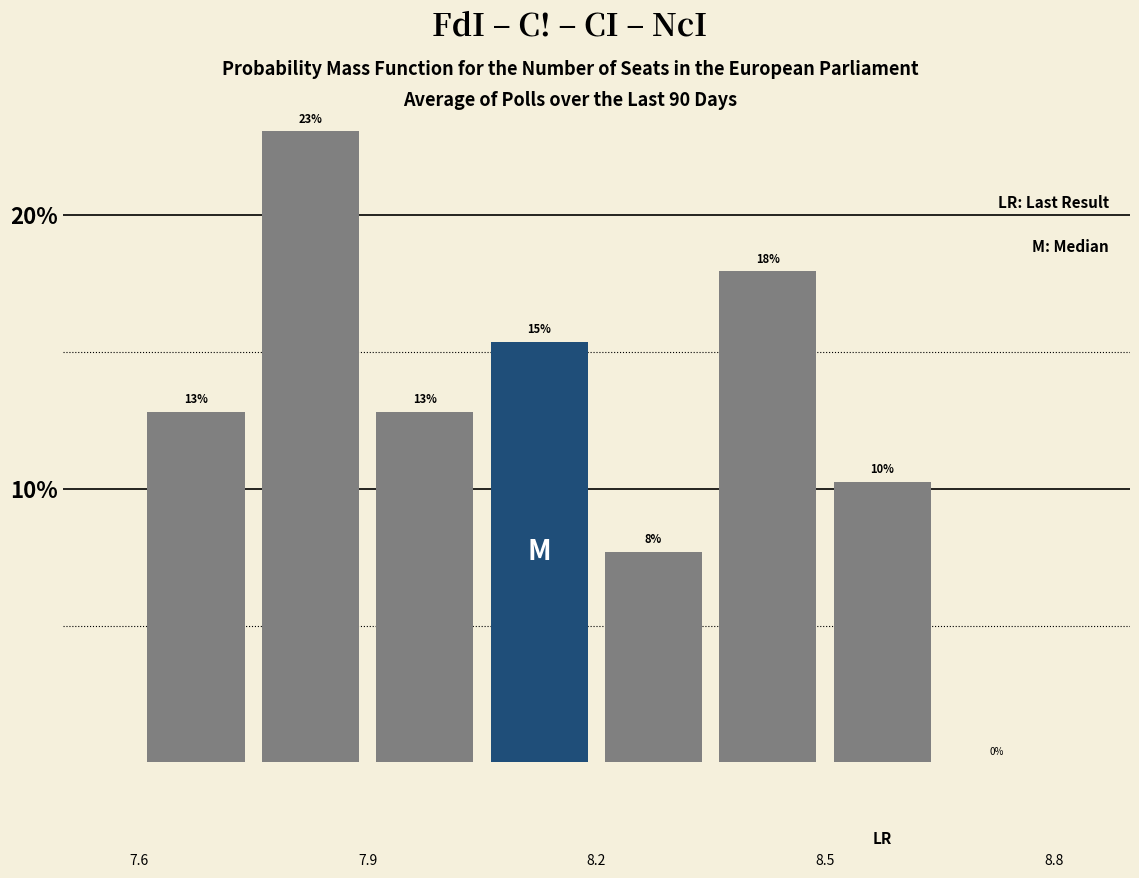

Read against the x-axis, roughly where is the centre of the tallest bar?

7.85